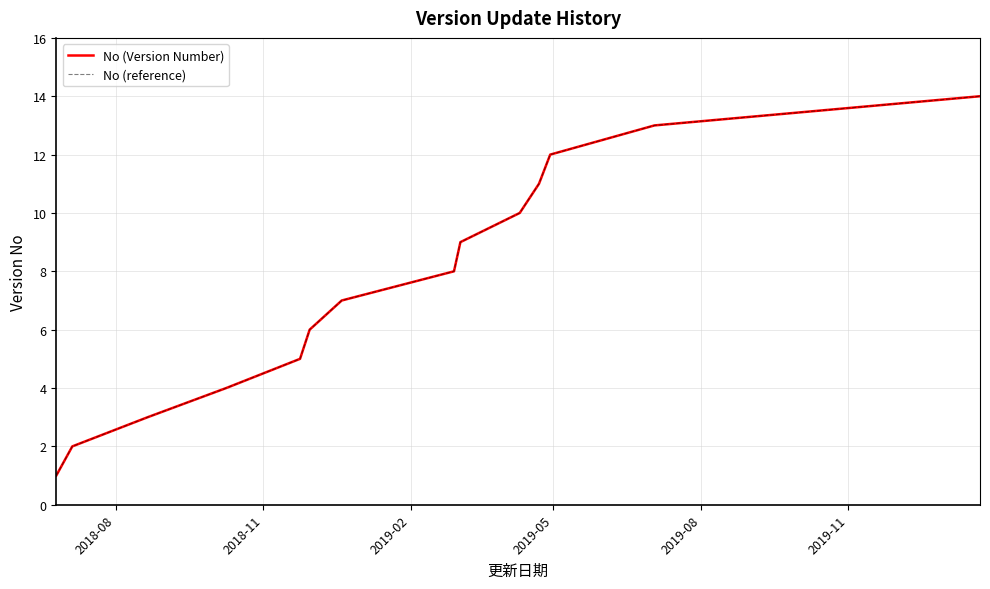

What is the value of the No (reference) point at the 11th from the left?

11